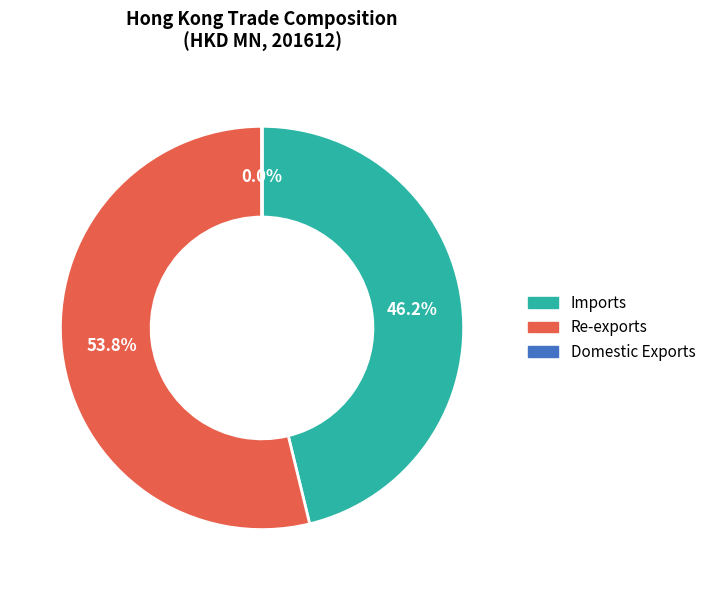

Is there a majority slice in this chart?

Yes